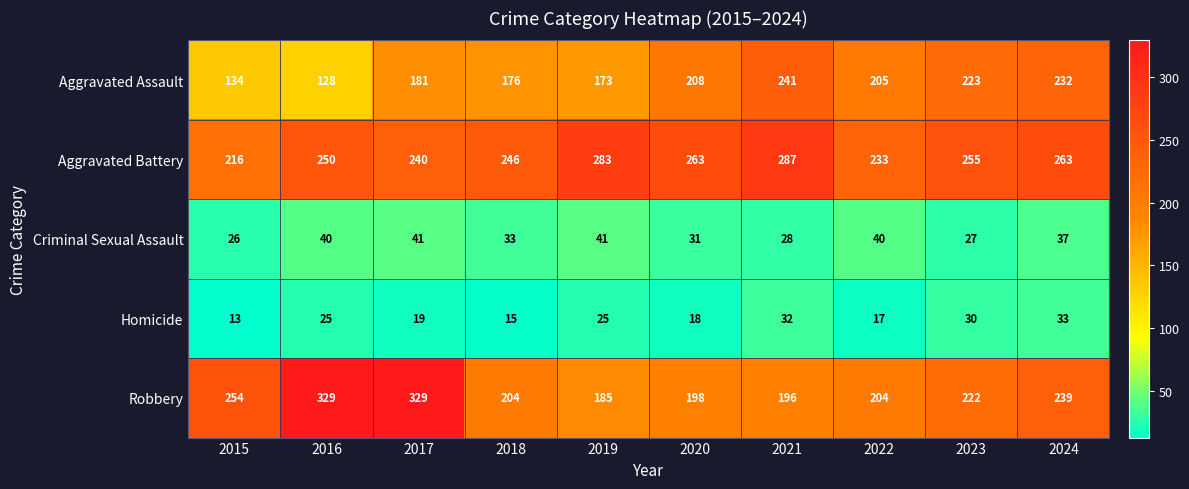

Rank the series by their maximum value, from highest to lowest.

Robbery, Aggravated Battery, Aggravated Assault, Criminal Sexual Assault, Homicide